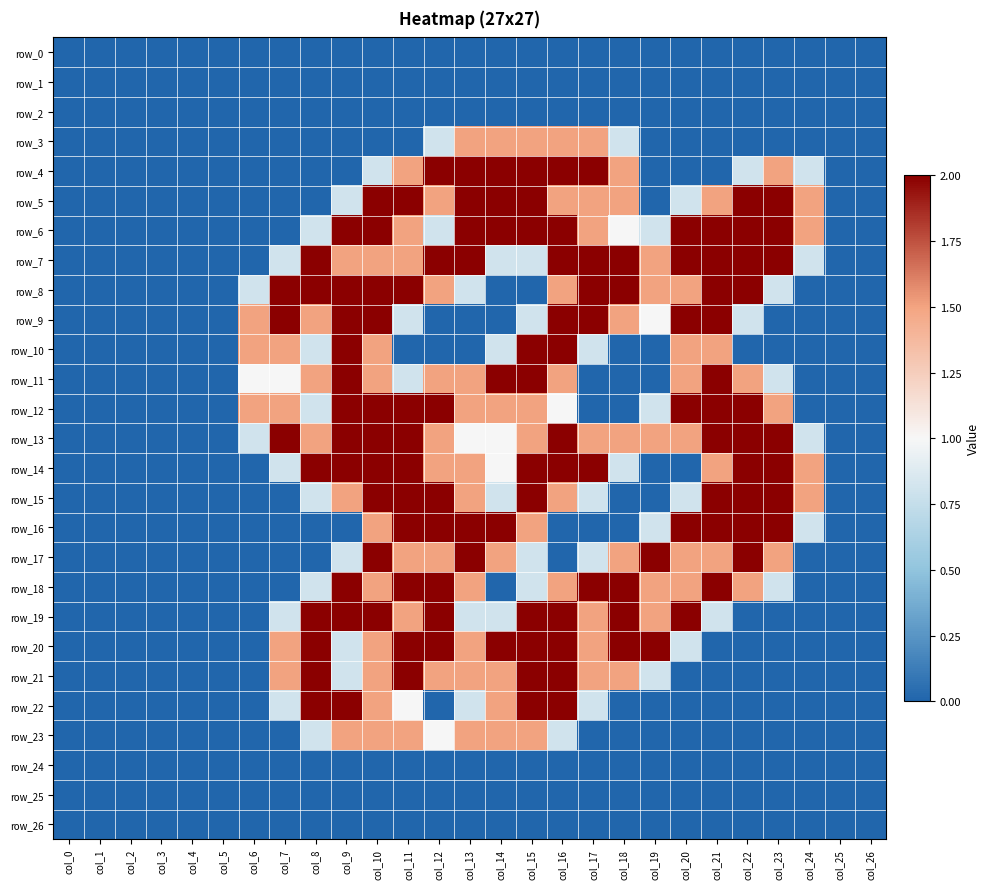

How many values in row_3 are above zero?

7